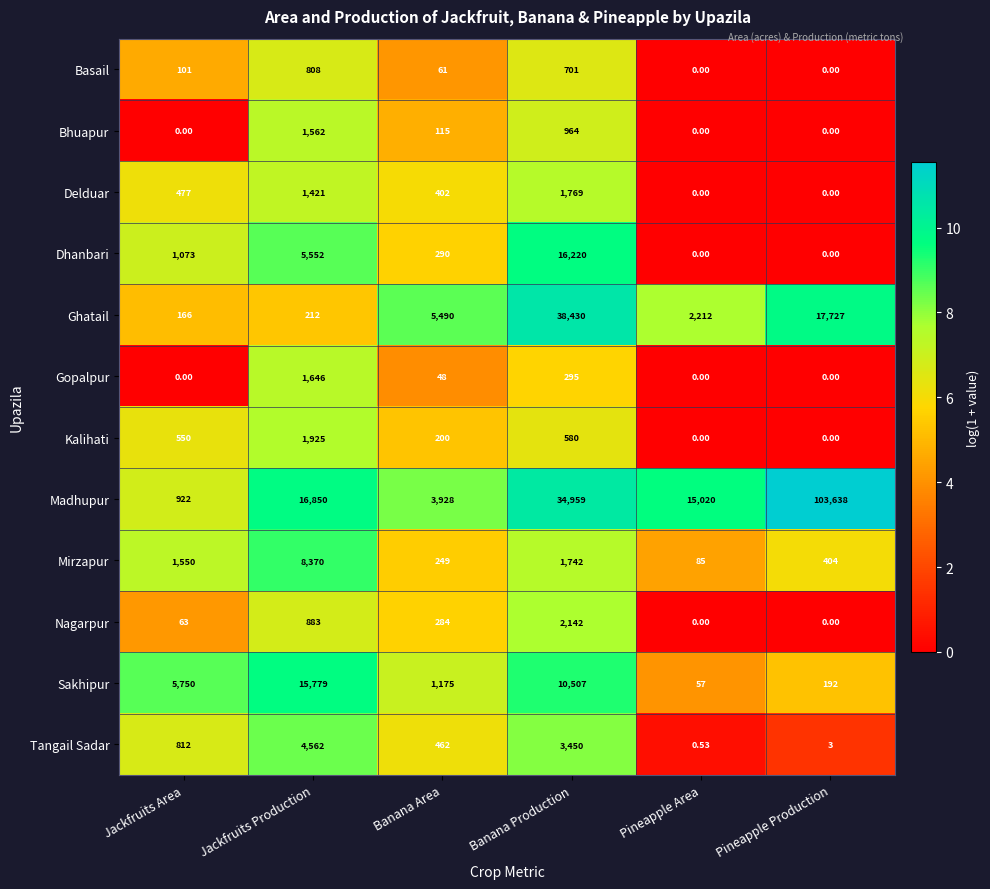

Which series changed the most between Jackfruits Production and Pineapple Production?

Madhupur